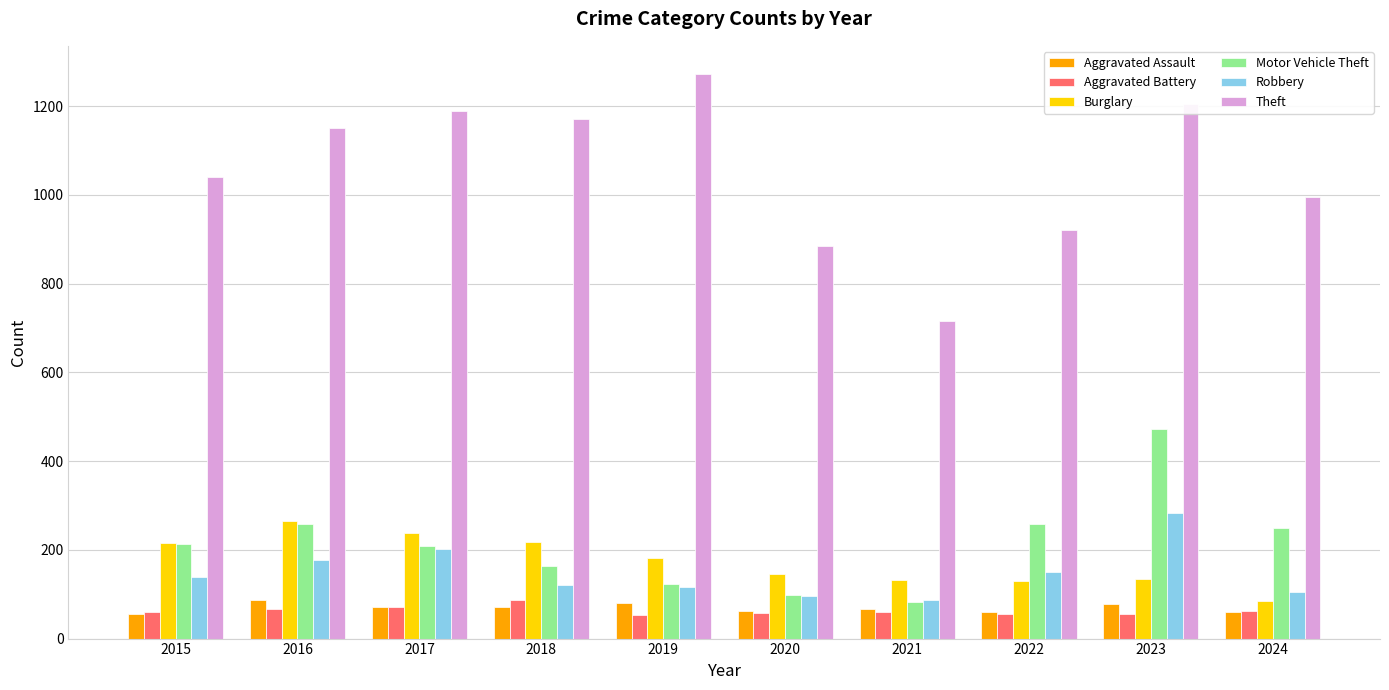

What is the spread (max minus min) of values at 2015?

985